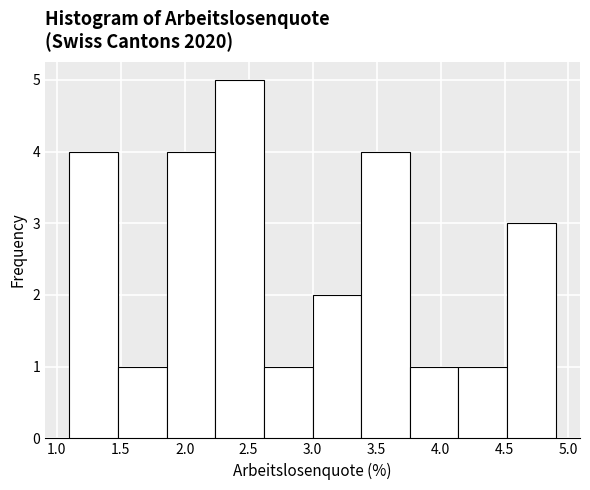

Over which range of the x-axis is the bar tallest?

2.24 to 2.62